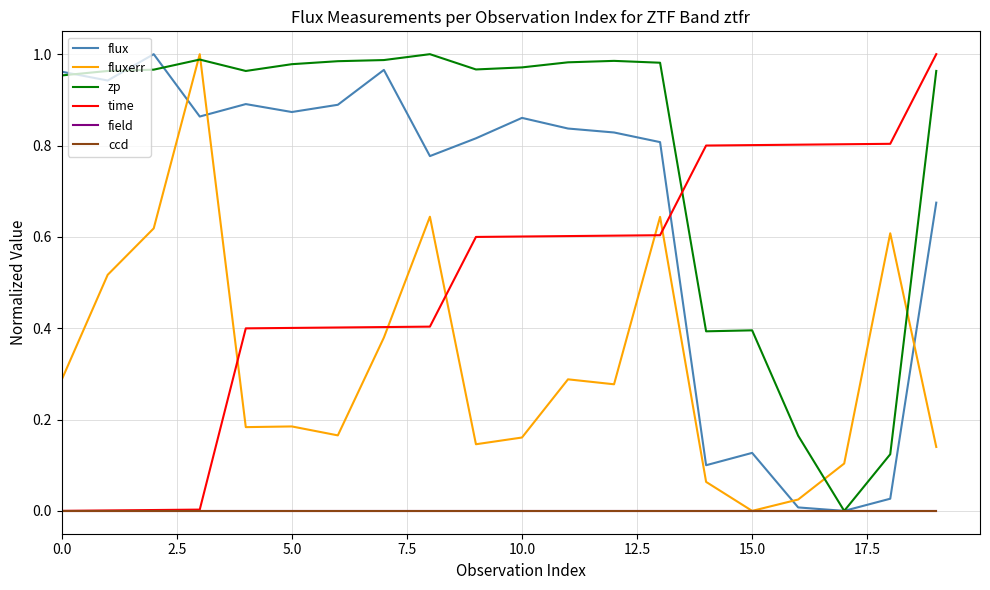

Reading left to right, what are all the values shown in this chart?

flux: 1.0	0.9	1.0	0.9	0.9	0.9	0.9	1.0	0.8	0.8	0.9	0.8	0.8	0.8	0.1	0.1	0.0	0.0	0.0	0.7
fluxerr: 0.3	0.5	0.6	1.0	0.2	0.2	0.2	0.4	0.6	0.1	0.2	0.3	0.3	0.6	0.1	0.0	0.0	0.1	0.6	0.1
zp: 1.0	1.0	1.0	1.0	1.0	1.0	1.0	1.0	1.0	1.0	1.0	1.0	1.0	1.0	0.4	0.4	0.2	0.0	0.1	1.0
time: 0.0	0.0	0.0	0.0	0.4	0.4	0.4	0.4	0.4	0.6	0.6	0.6	0.6	0.6	0.8	0.8	0.8	0.8	0.8	1.0
field: 0.0	0.0	0.0	0.0	0.0	0.0	0.0	0.0	0.0	0.0	0.0	0.0	0.0	0.0	0.0	0.0	0.0	0.0	0.0	0.0
ccd: 0.0	0.0	0.0	0.0	0.0	0.0	0.0	0.0	0.0	0.0	0.0	0.0	0.0	0.0	0.0	0.0	0.0	0.0	0.0	0.0